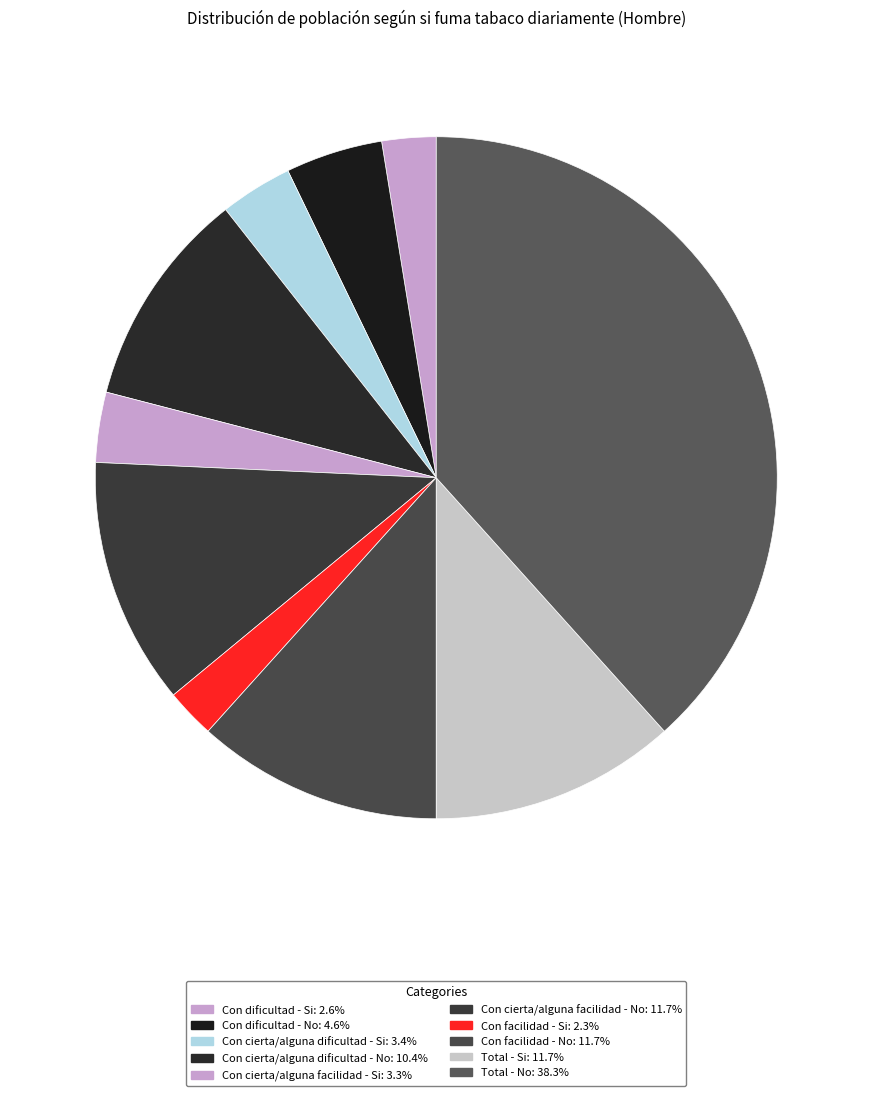

Combined, do Total - Si and Con facilidad - No account for over 50%?

No